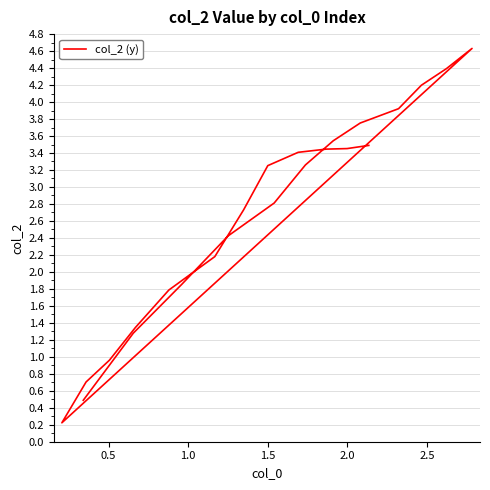

How many distinct data groups are displayed?

1